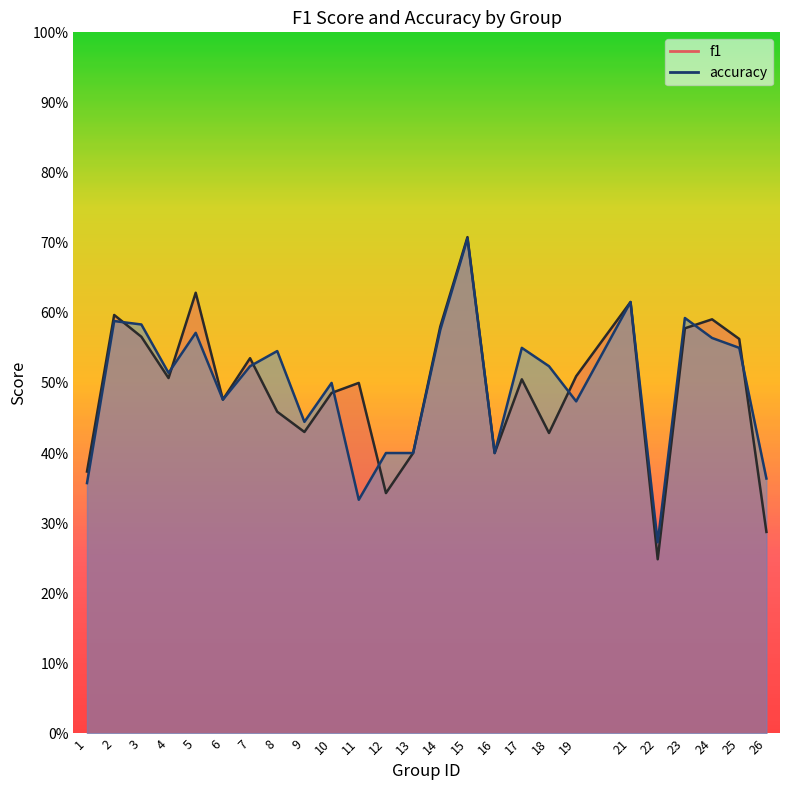

List the labels in order of f1 value, smallest first.

22, 26, 12, 1, 13, 16, 18, 9, 8, 6, 10, 11, 17, 4, 19, 7, 25, 3, 23, 14, 24, 2, 21, 5, 15